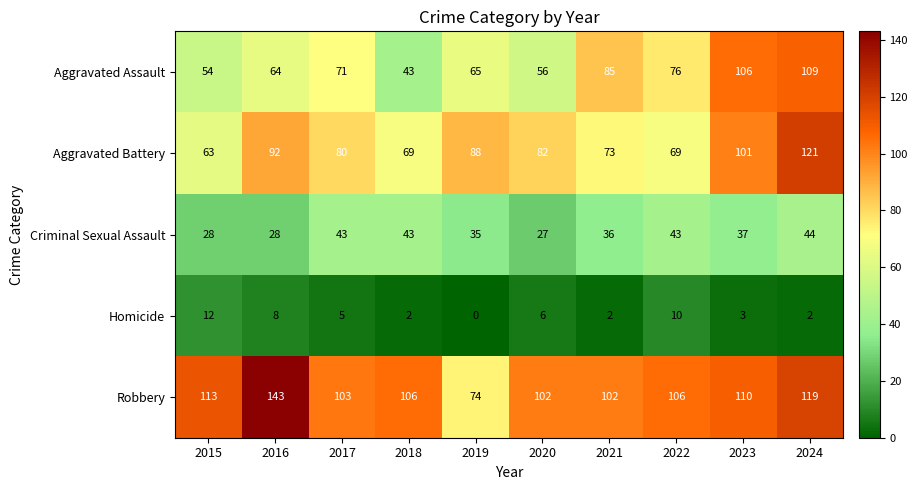

What is the average value of the Aggravated Assault series?

73